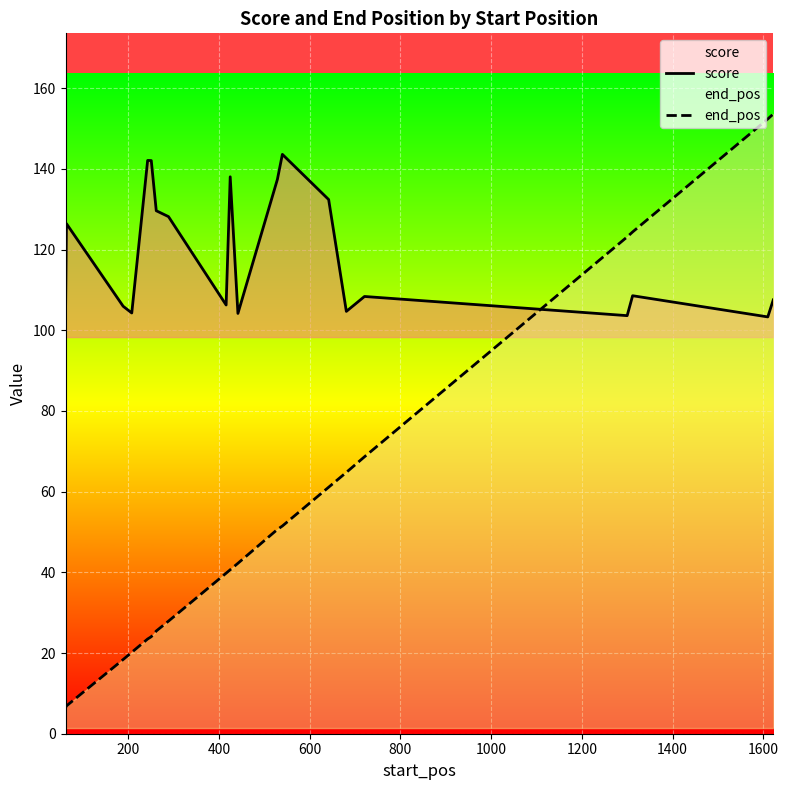

How many data points in end_pos are less than 42?

10